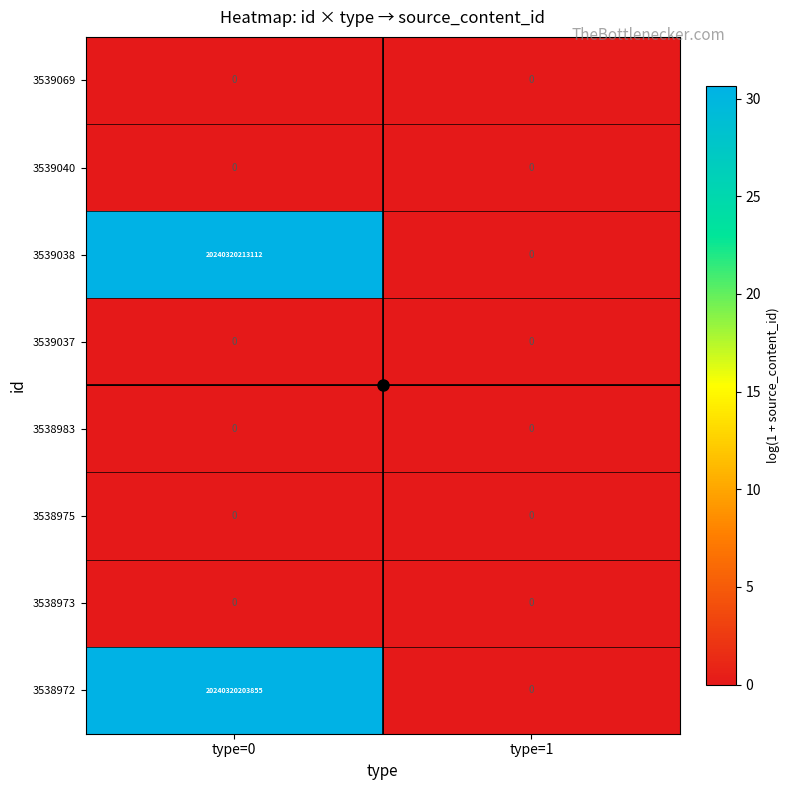

Which series has the largest total across all categories?

3539038